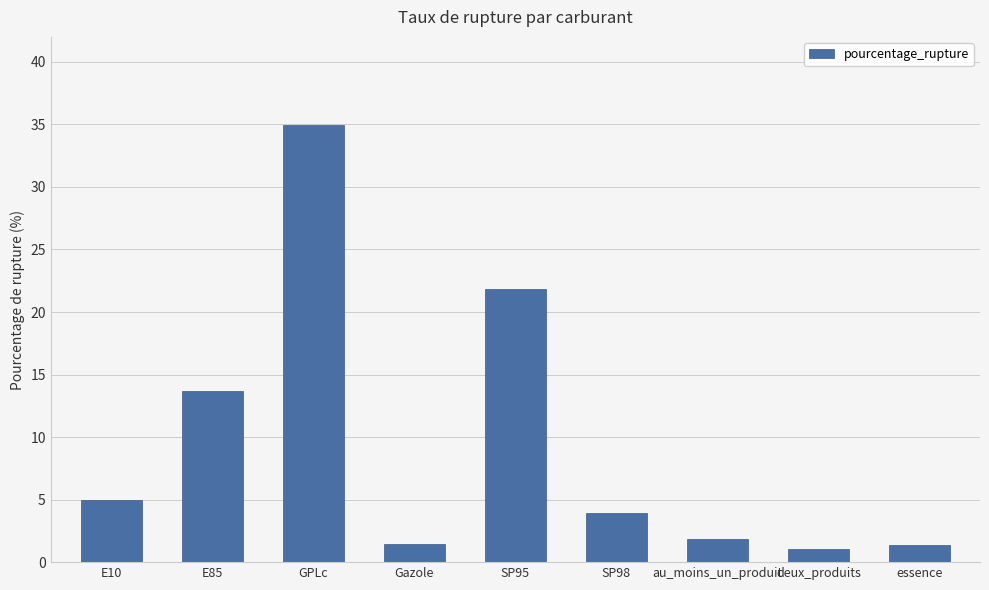

Which label corresponds to the largest value in the chart?

GPLc